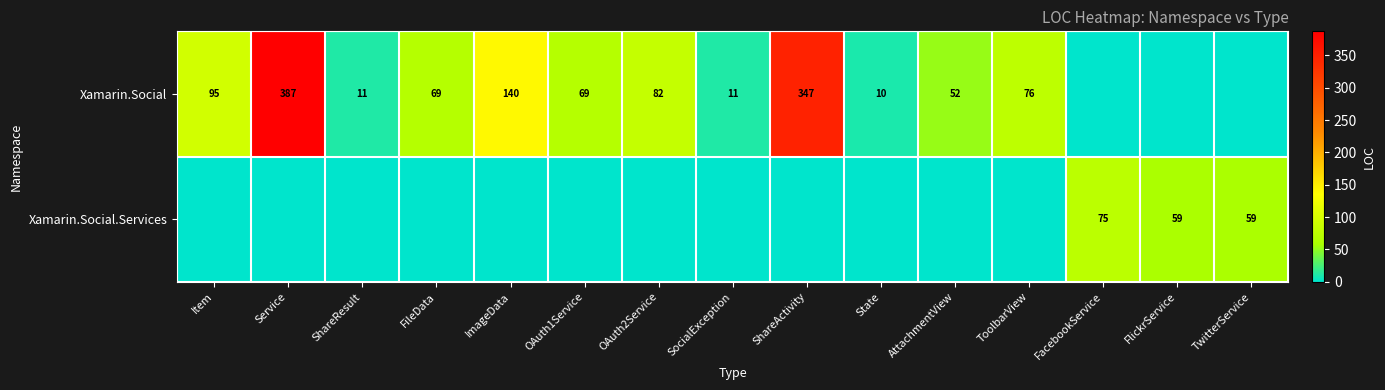

Is the value of Xamarin.Social.Services at FlickrService greater than the value of Xamarin.Social at OAuth2Service?

No